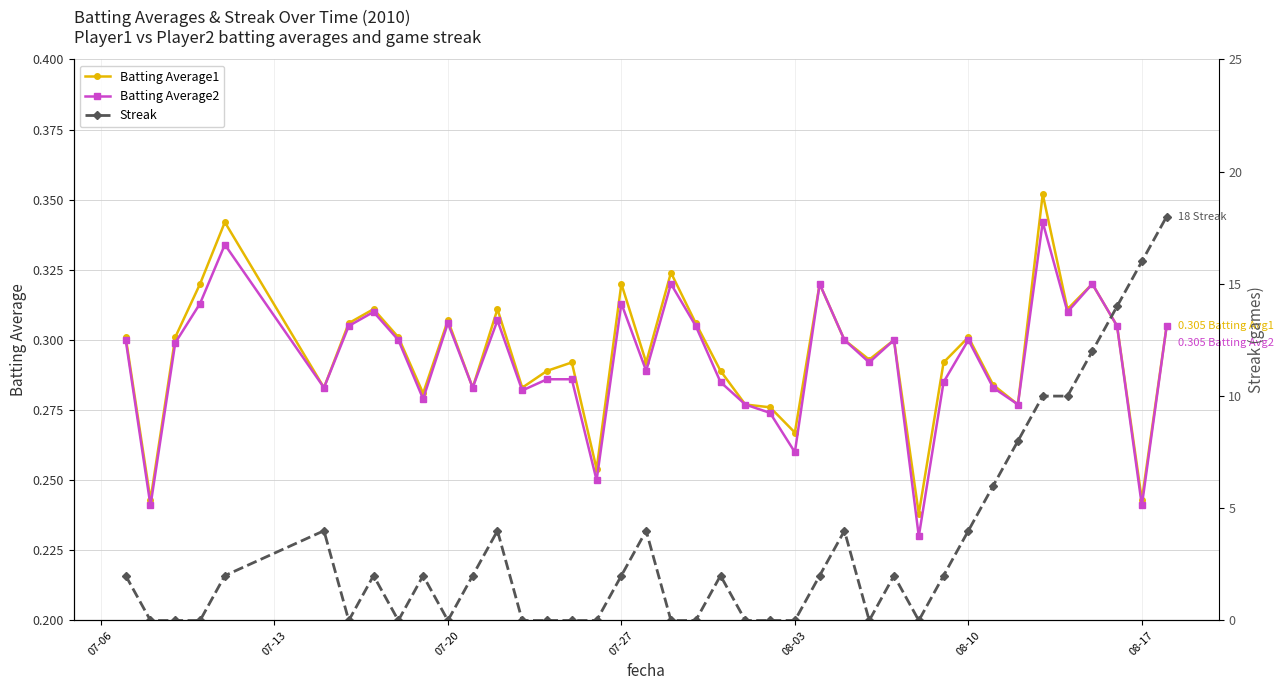

How many Batting Average2 values are between 0 and 1?

40